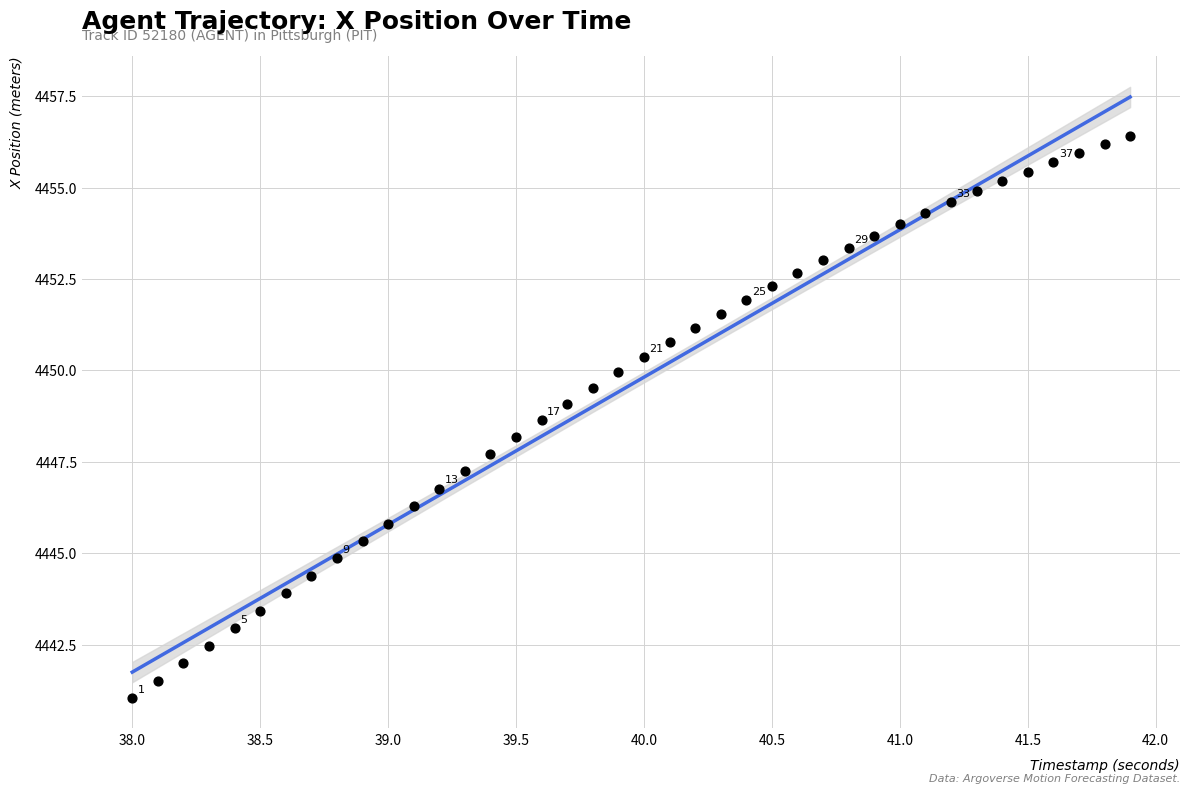

What is the range of X values (max minus min)?

3.9